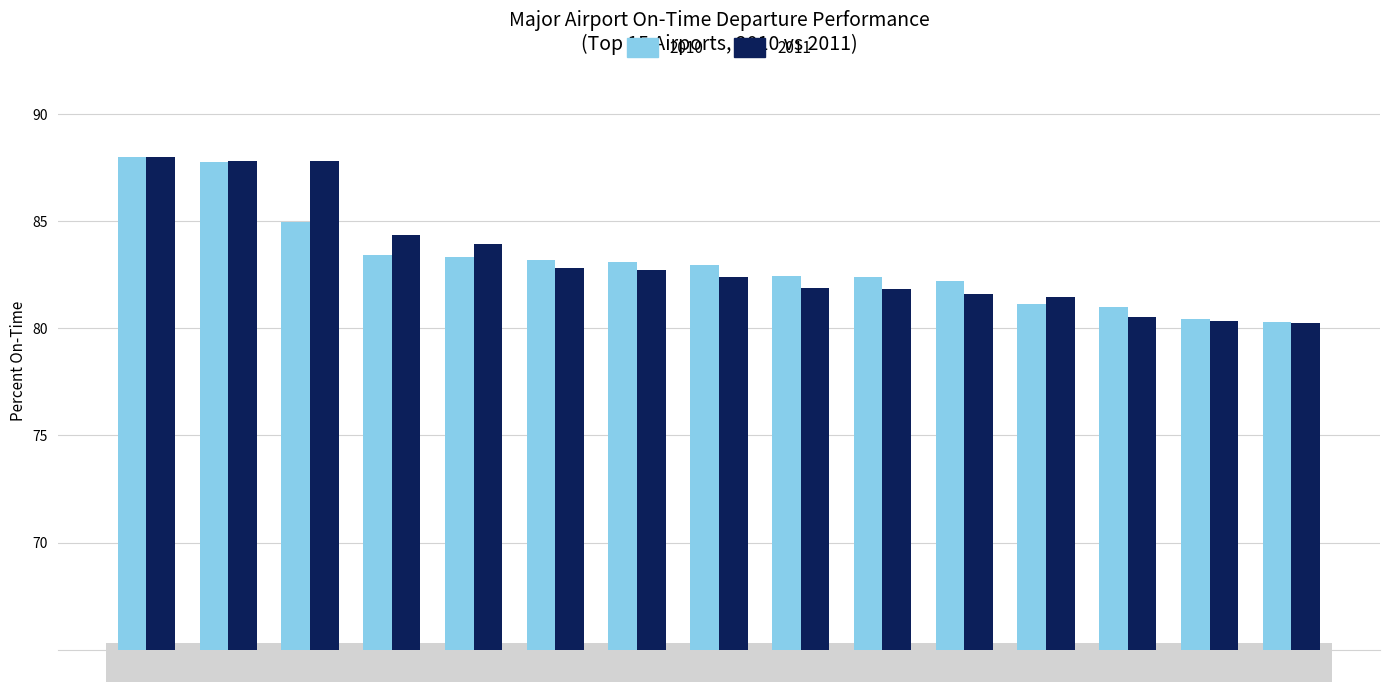

What is the sum of all 2011 values?

1247.7